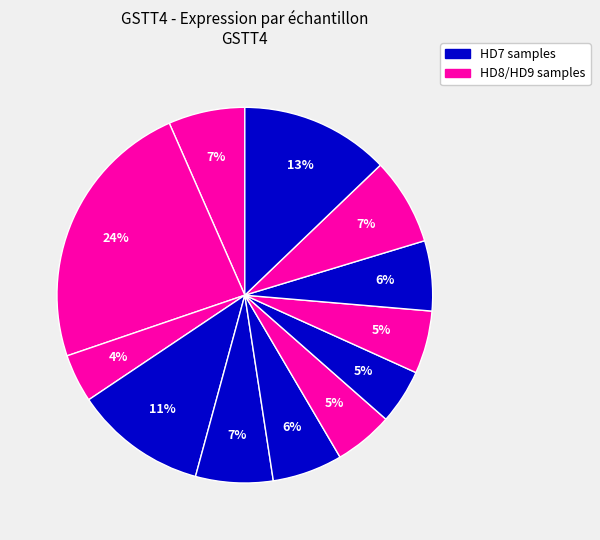

Count the number of slices in the pie.

12